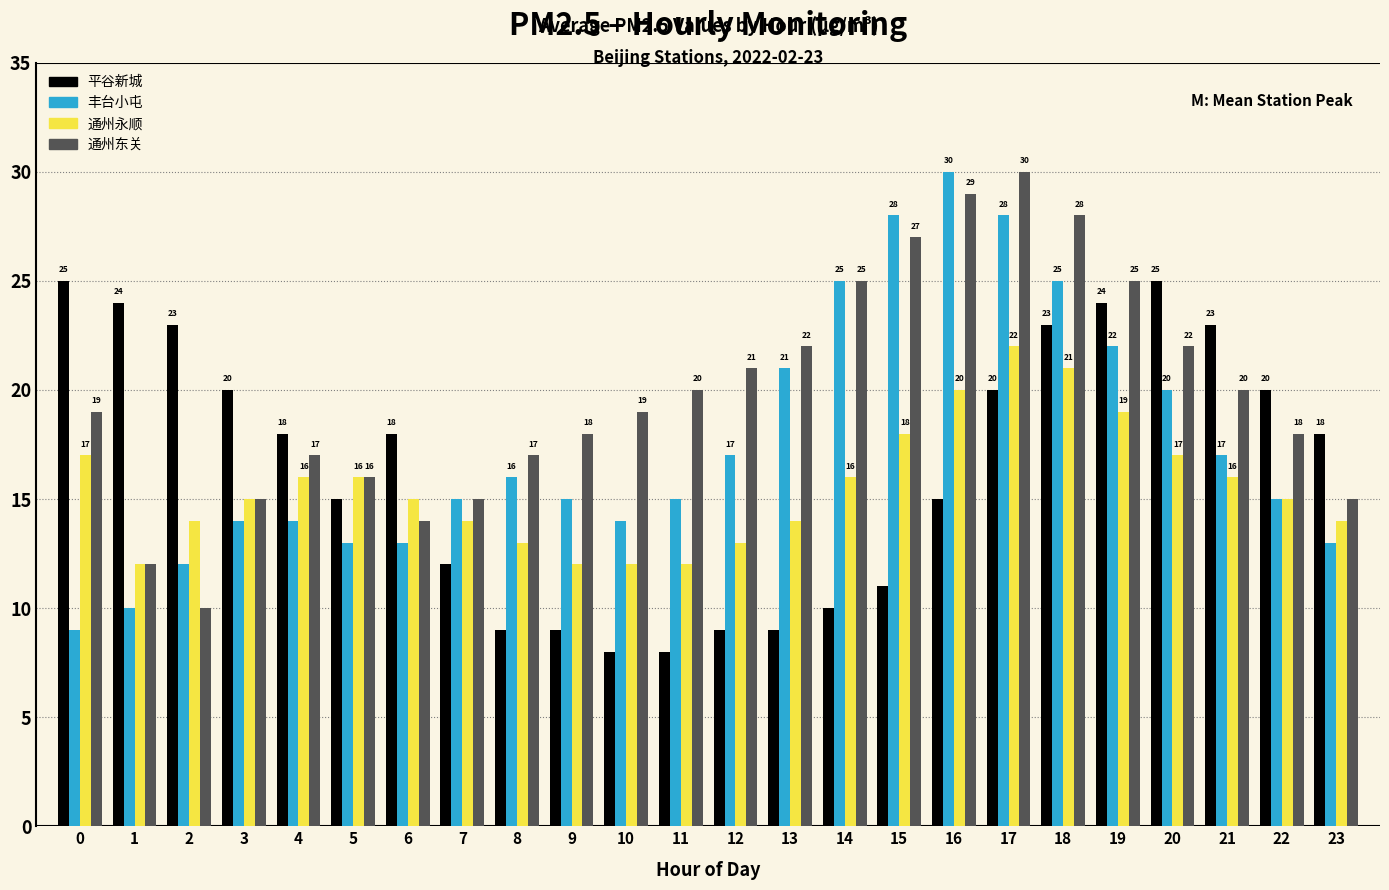

Between 10 and 12, which series saw the biggest shift?

丰台小屯